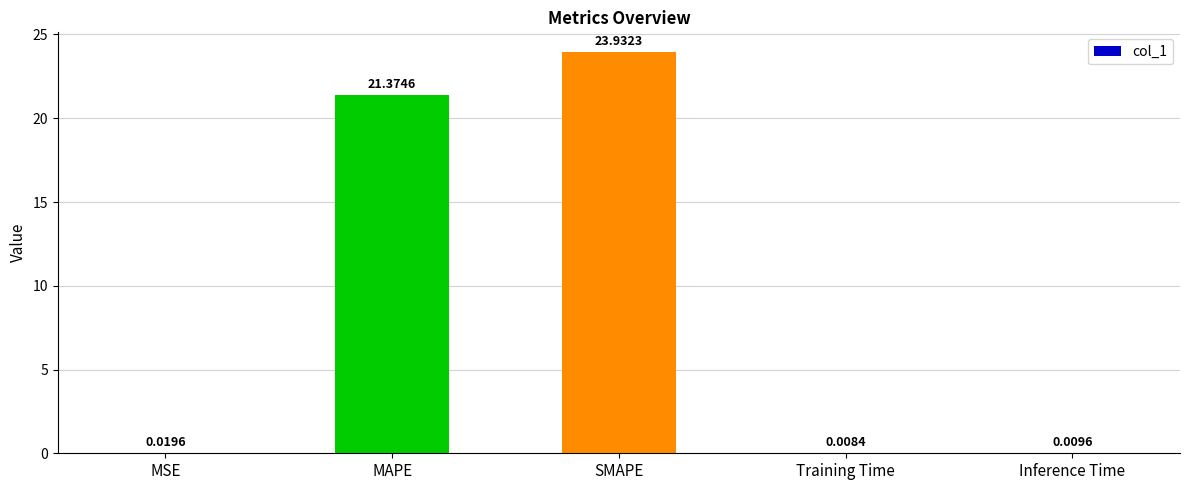

Are the bars grouped side by side (vs. stacked)?

No